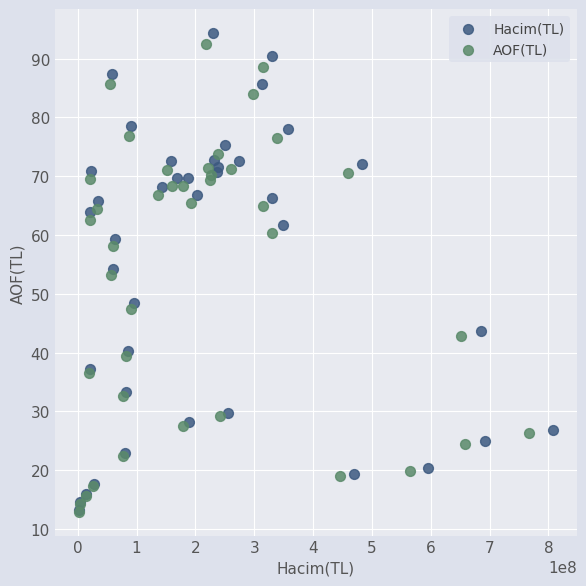

Which series has the largest Y range (max minus min)?

Hacim(TL)